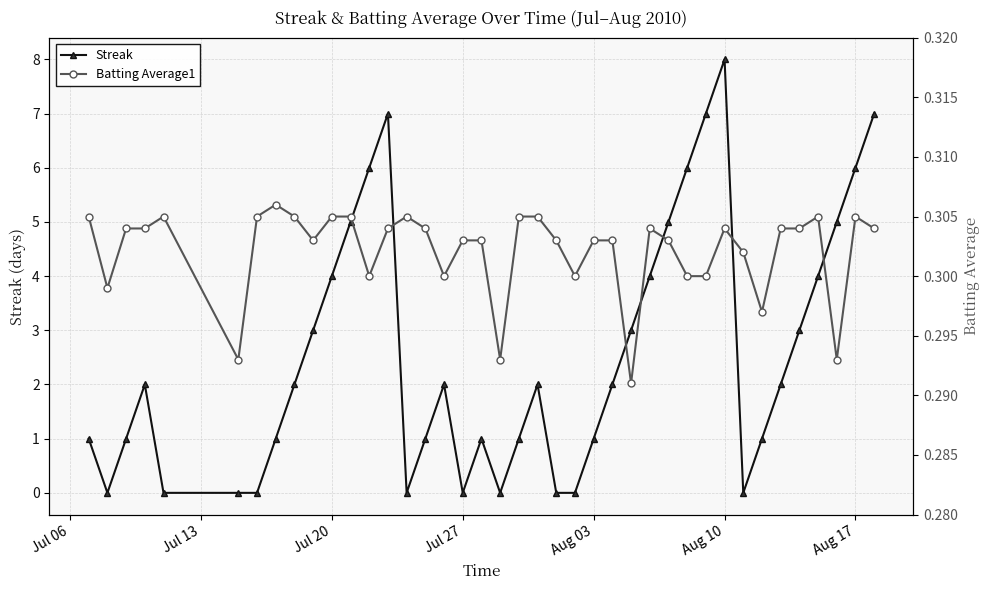

At how many categories does at least one series exceed 3?

13